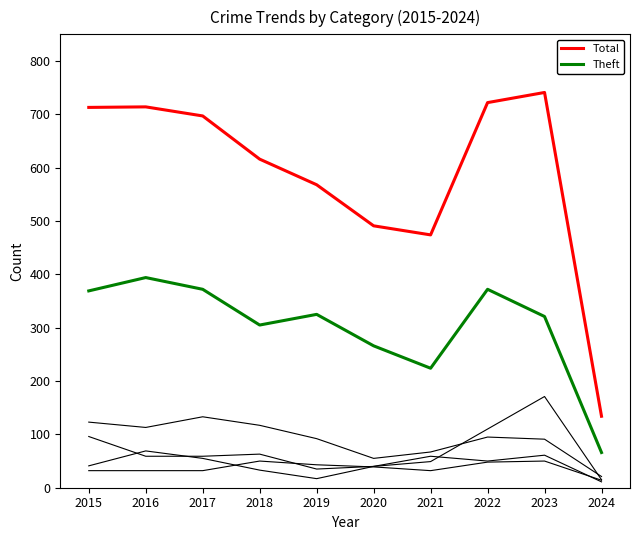

What is the maximum value shown in the chart?

741